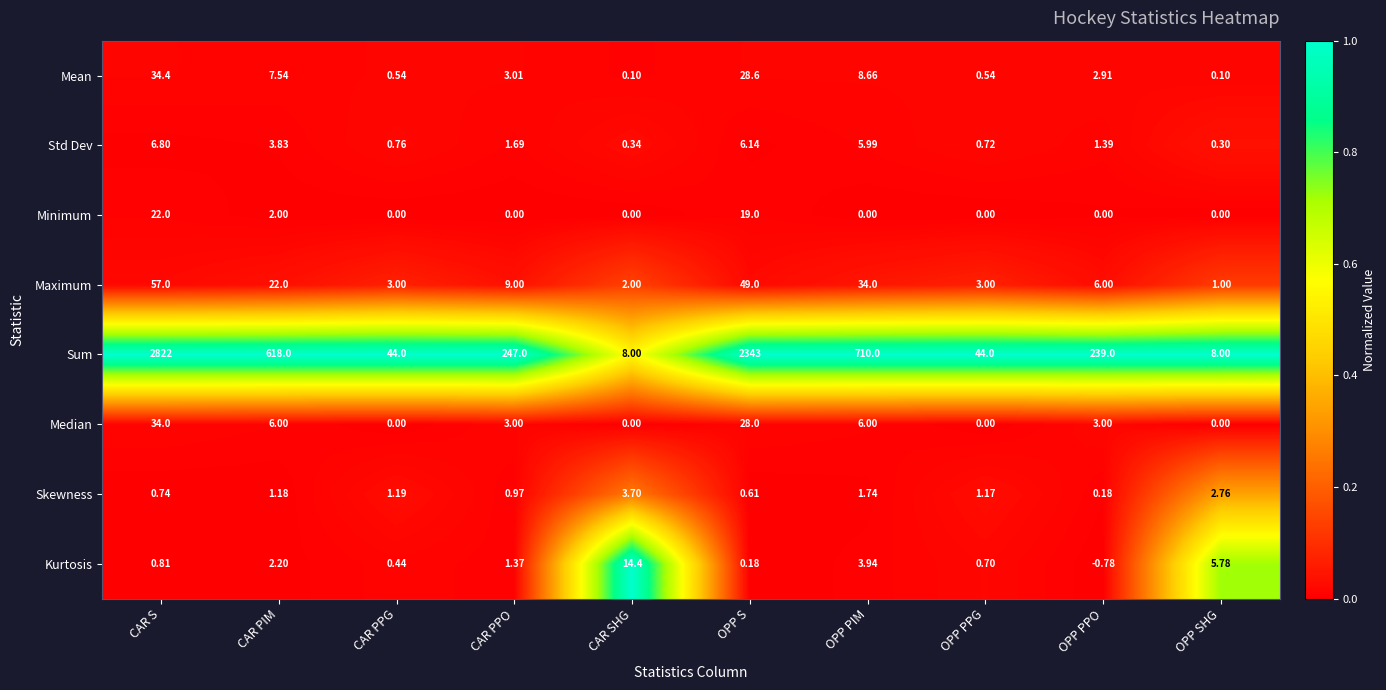

Where does the Median series first go above 3?

CAR S